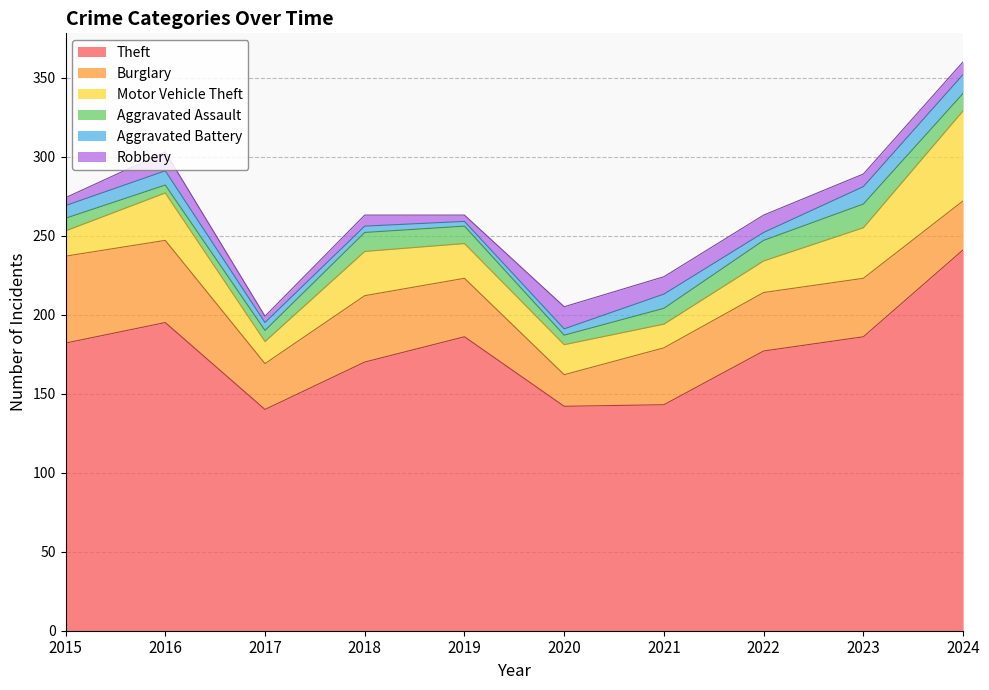

Rank the series by their maximum value, from lowest to highest.

Aggravated Battery, Robbery, Aggravated Assault, Burglary, Motor Vehicle Theft, Theft